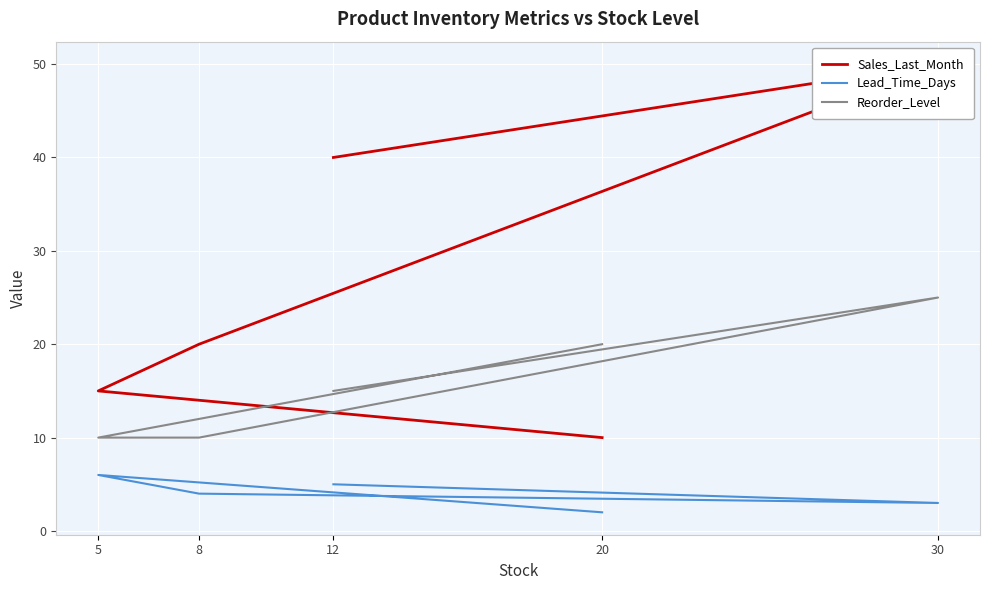

Reading left to right, what are all the values shown in this chart?

Sales_Last_Month: 12=40	30=50	8=20	5=15	20=10
Lead_Time_Days: 12=5	30=3	8=4	5=6	20=2
Reorder_Level: 12=15	30=25	8=10	5=10	20=20